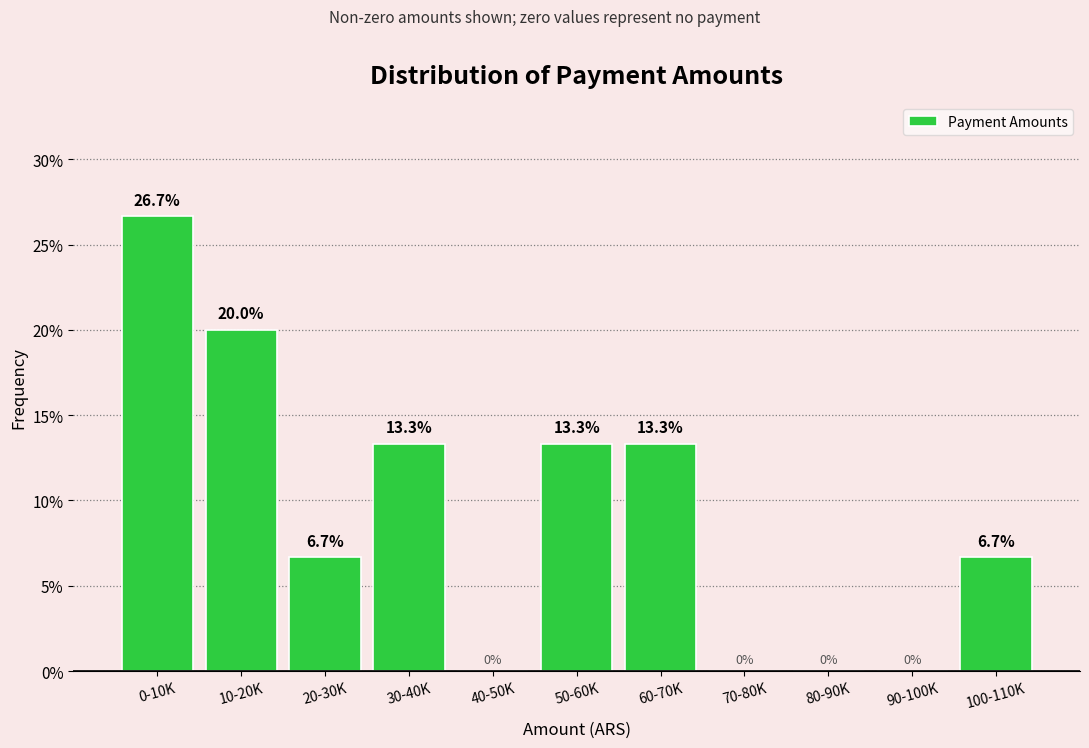

Reading left to right, extract all data points from this chart.

0-10K=26.7	10-20K=20.0	20-30K=6.7	30-40K=13.3	40-50K=0.0	50-60K=13.3	60-70K=13.3	70-80K=0.0	80-90K=0.0	90-100K=0.0	100-110K=6.7